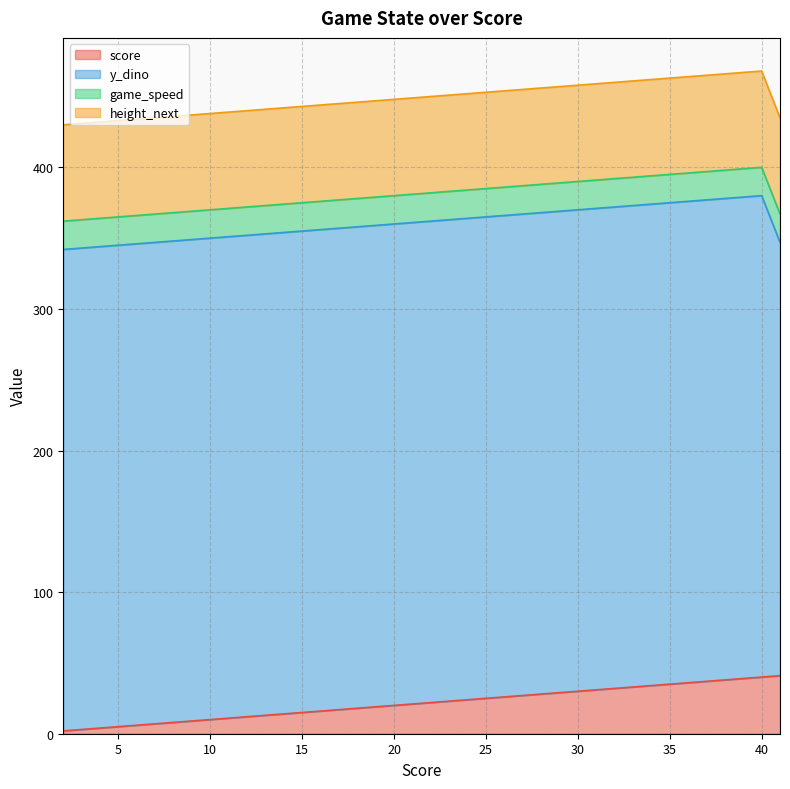

At which category does the chart reach its minimum across all series?

2